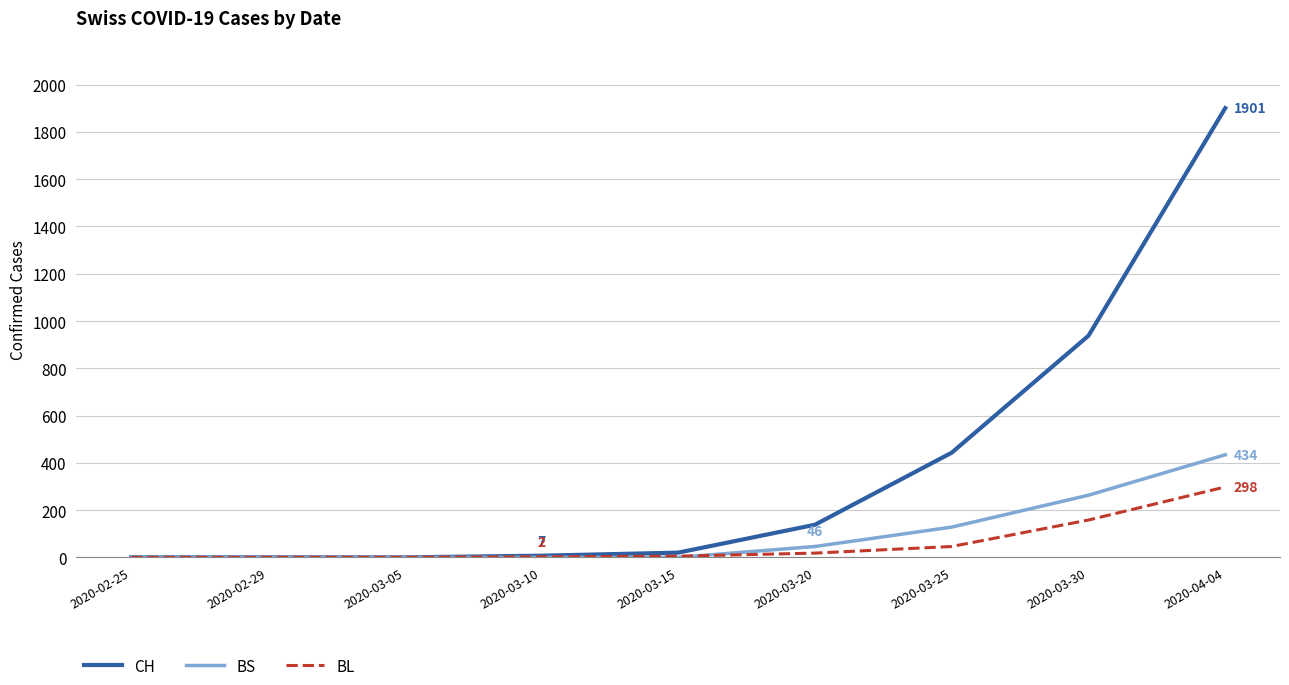

What is the average value of the CH series?

383